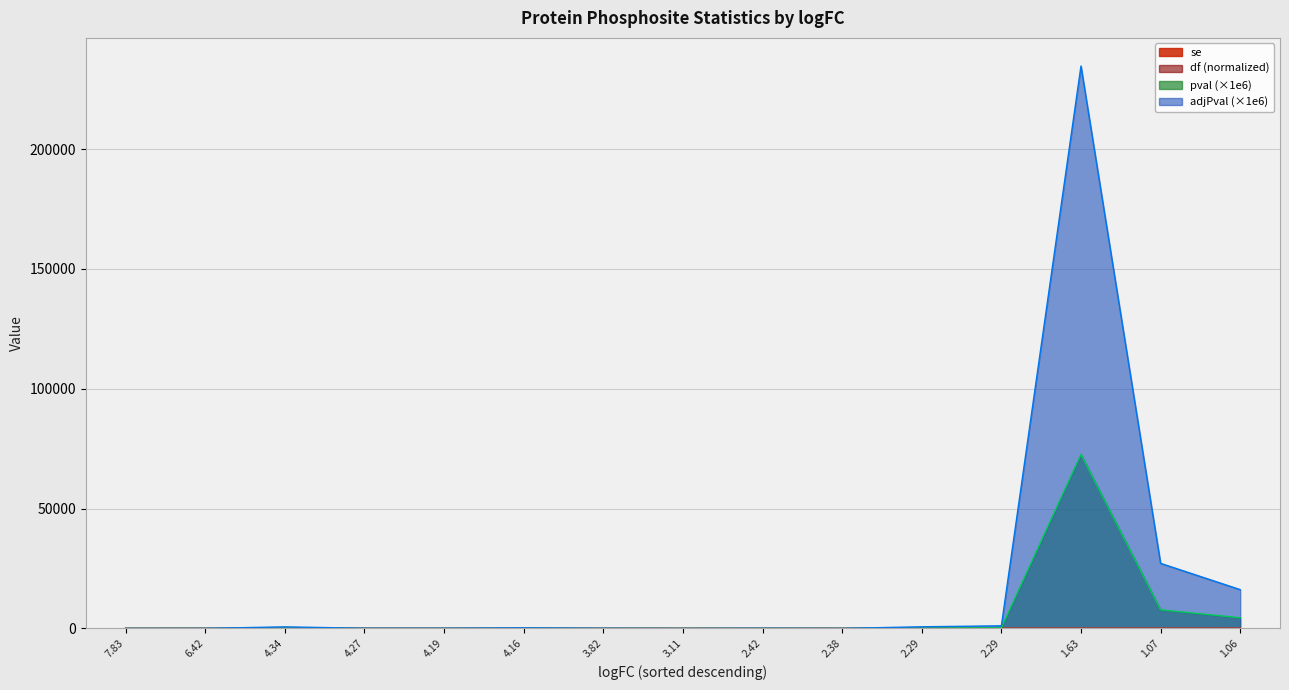

What is the value of the df point at the 9th from the left?

0.8